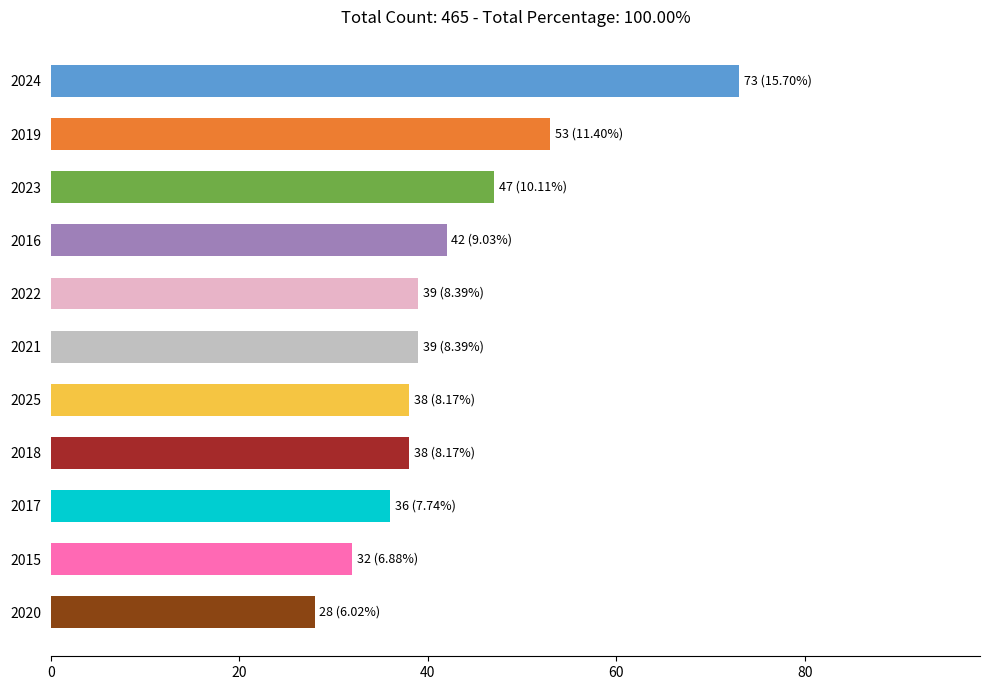

What is the sum of all values?

465